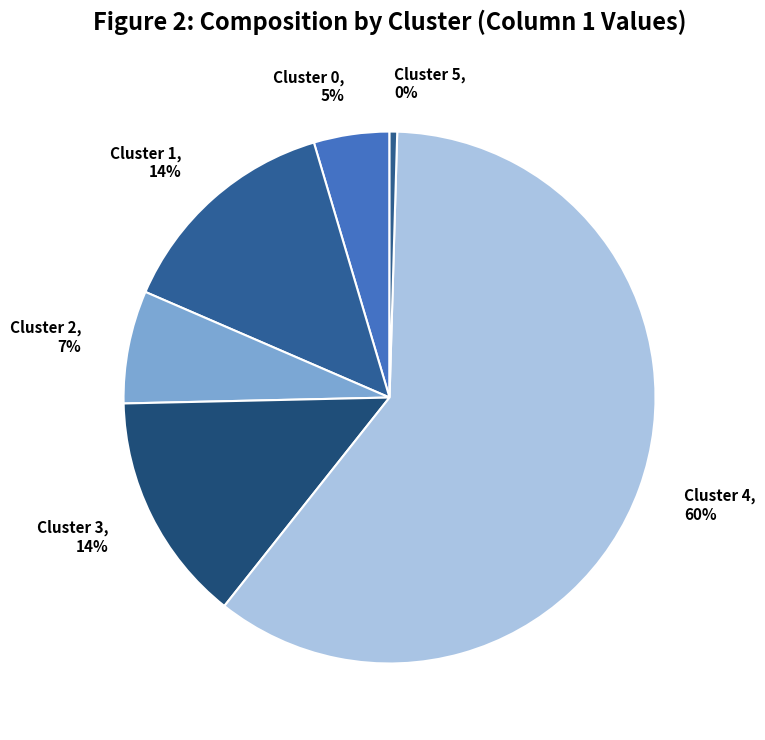

Is it true that Cluster 2 is 20% of the pie?

False